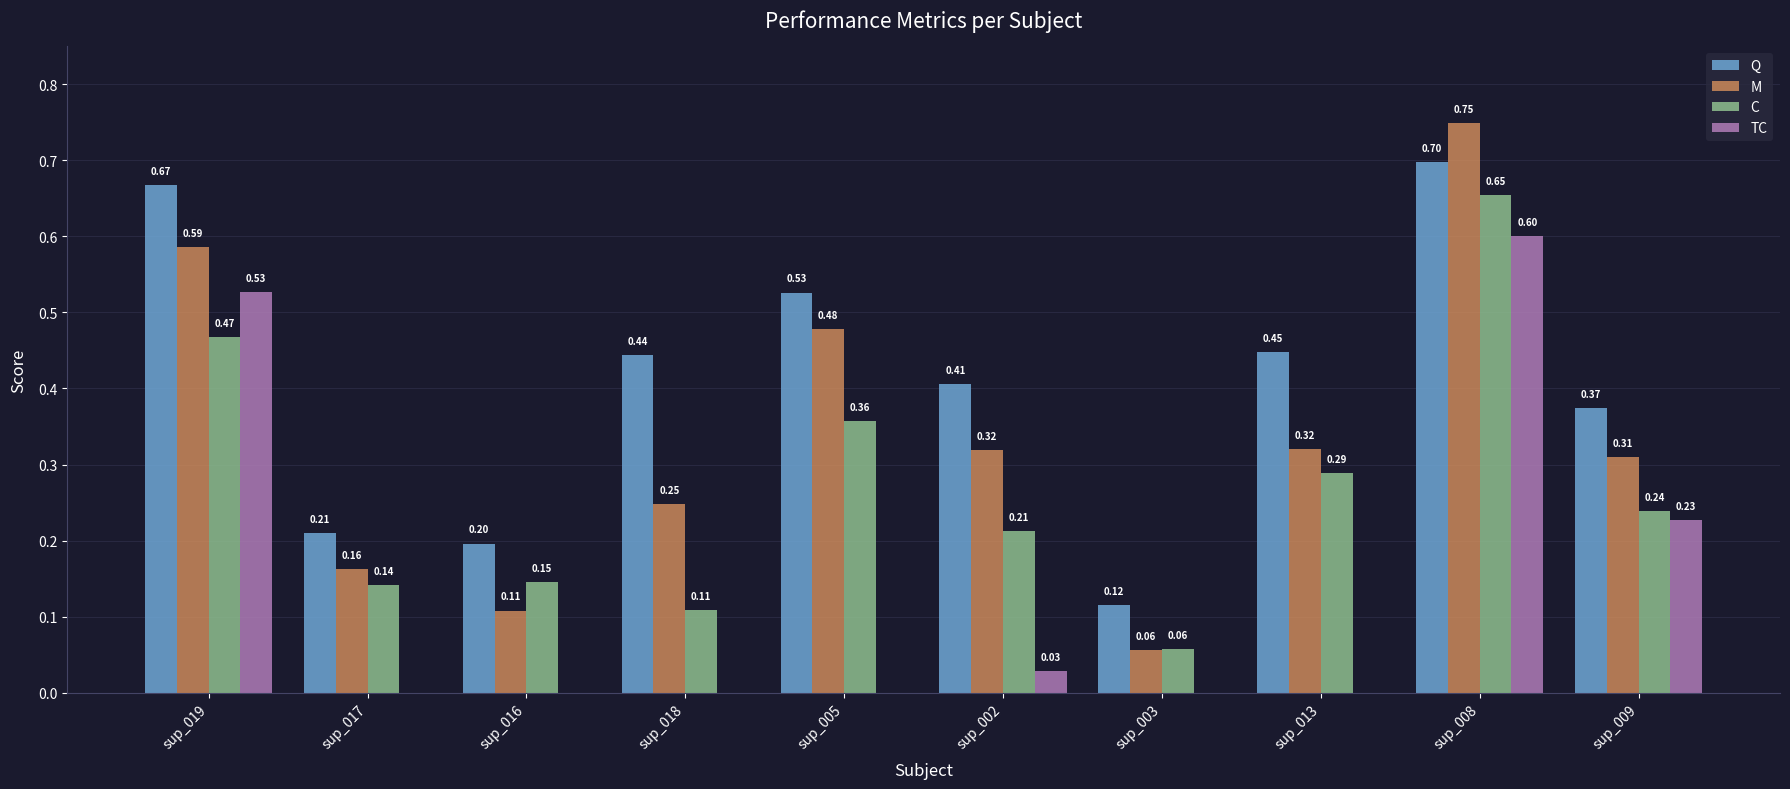

Is the value of C at sup_002 greater than the value of TC at sup_019?

No